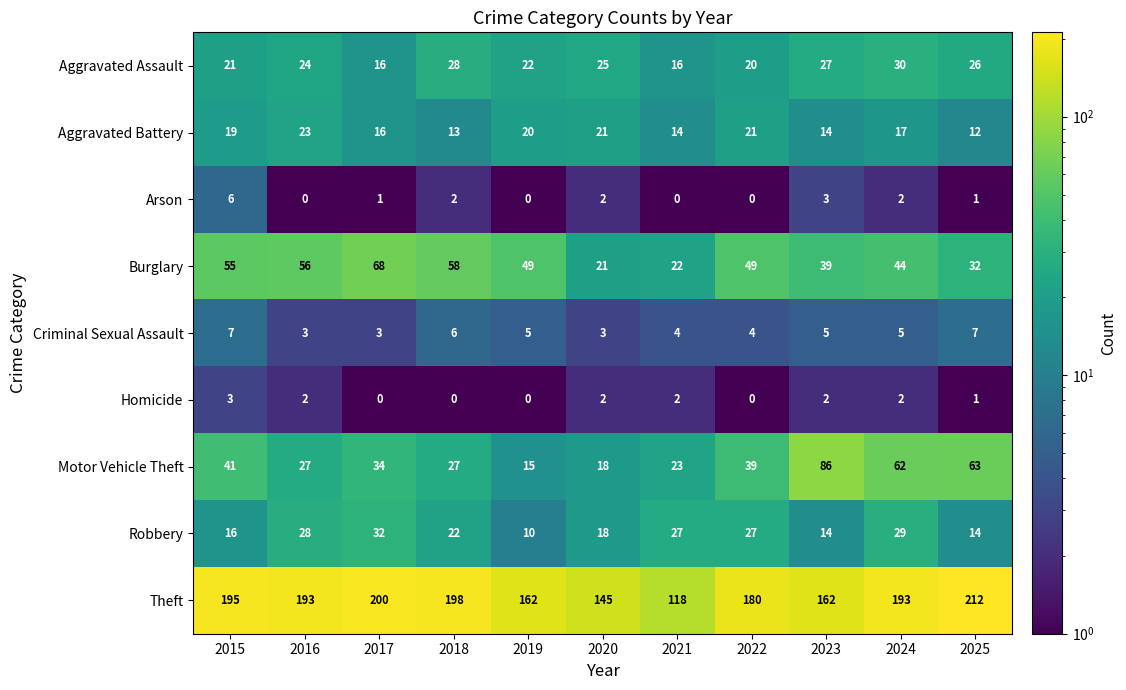

What is the difference between the Motor Vehicle Theft values at 2015 and 2025?

22